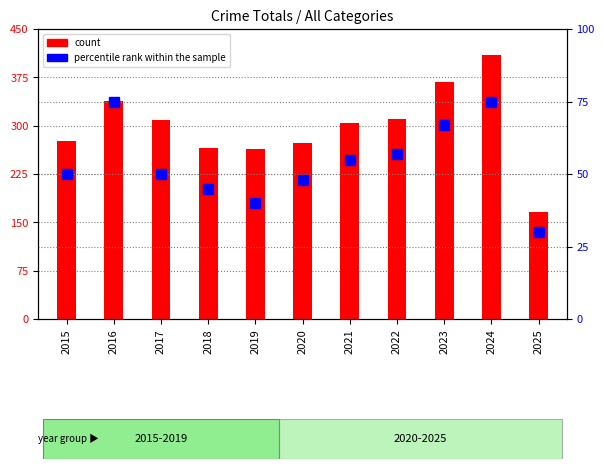

Rank the series by their average value, from highest to lowest.

count, percentile rank within the sample